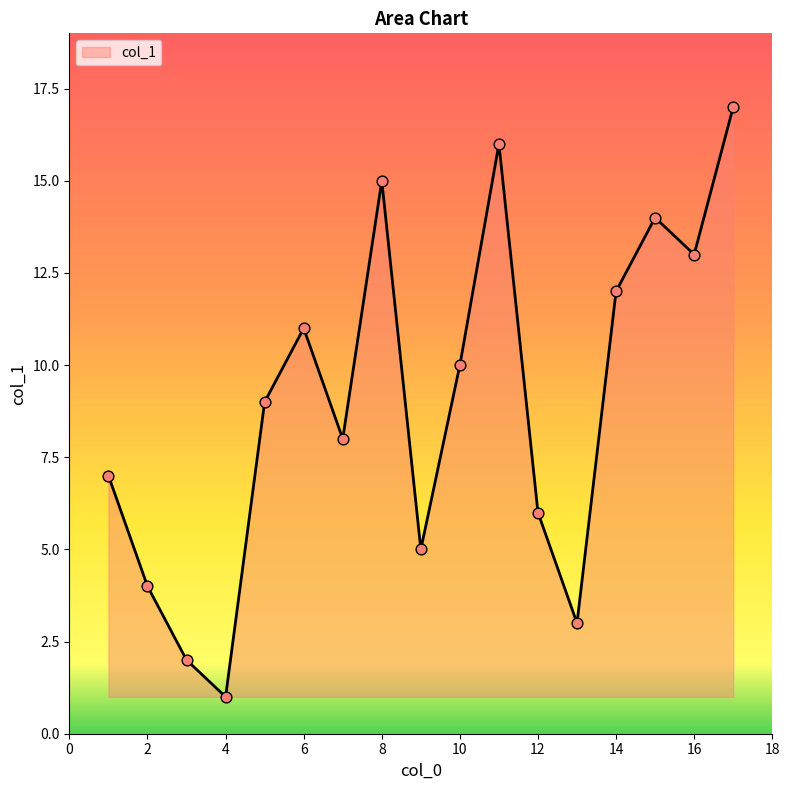

What is the maximum value shown in the chart?

17